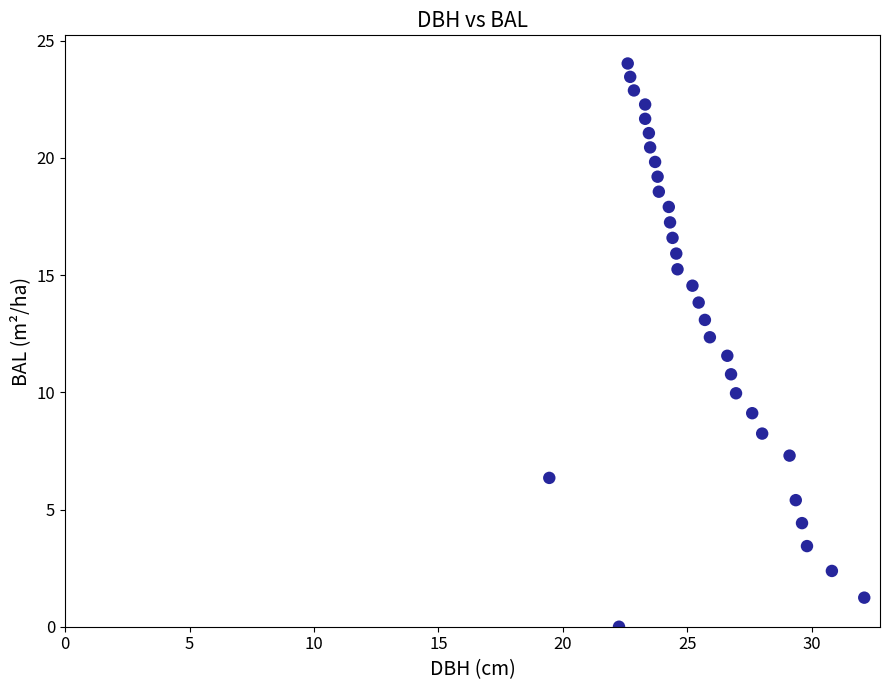

What is the range of Y values (max minus min)?

24.0